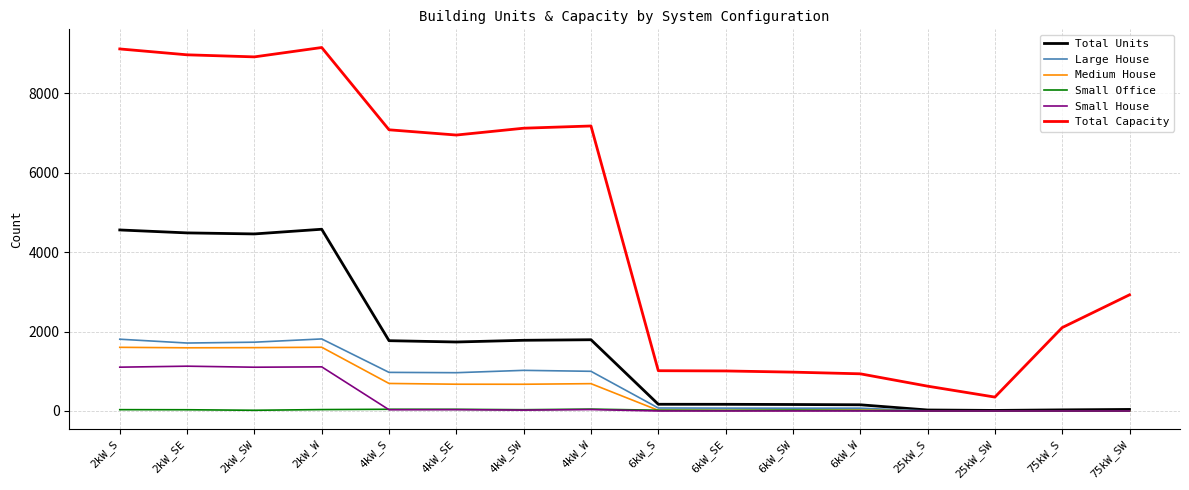

The Large House series shows 491 at 4kW_W. True or false?

False